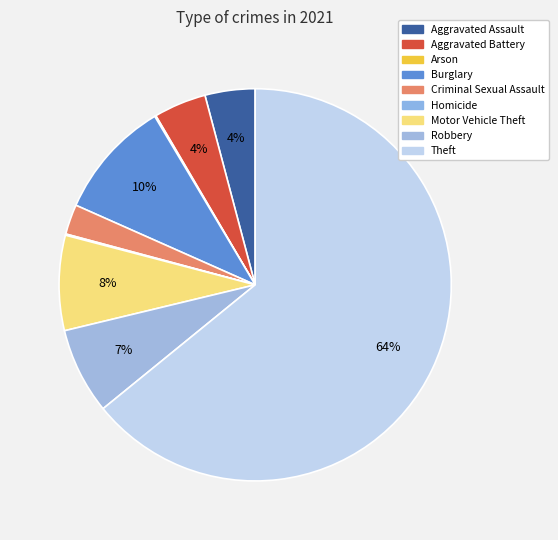

True or false: Aggravated Assault accounts for 1% of the total.

False